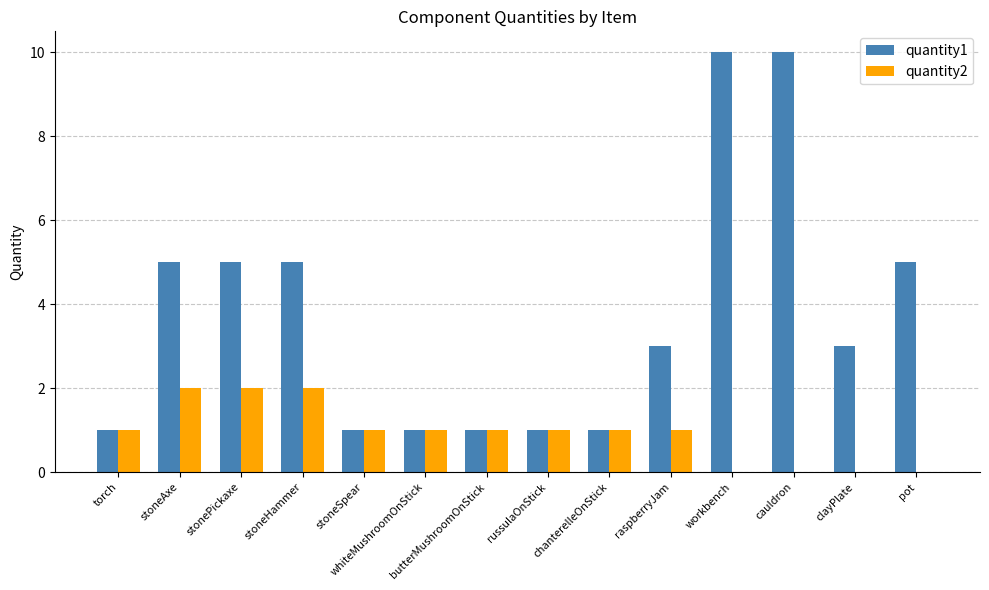

True or false: quantity1 has a value of 5 at stonePickaxe.

True